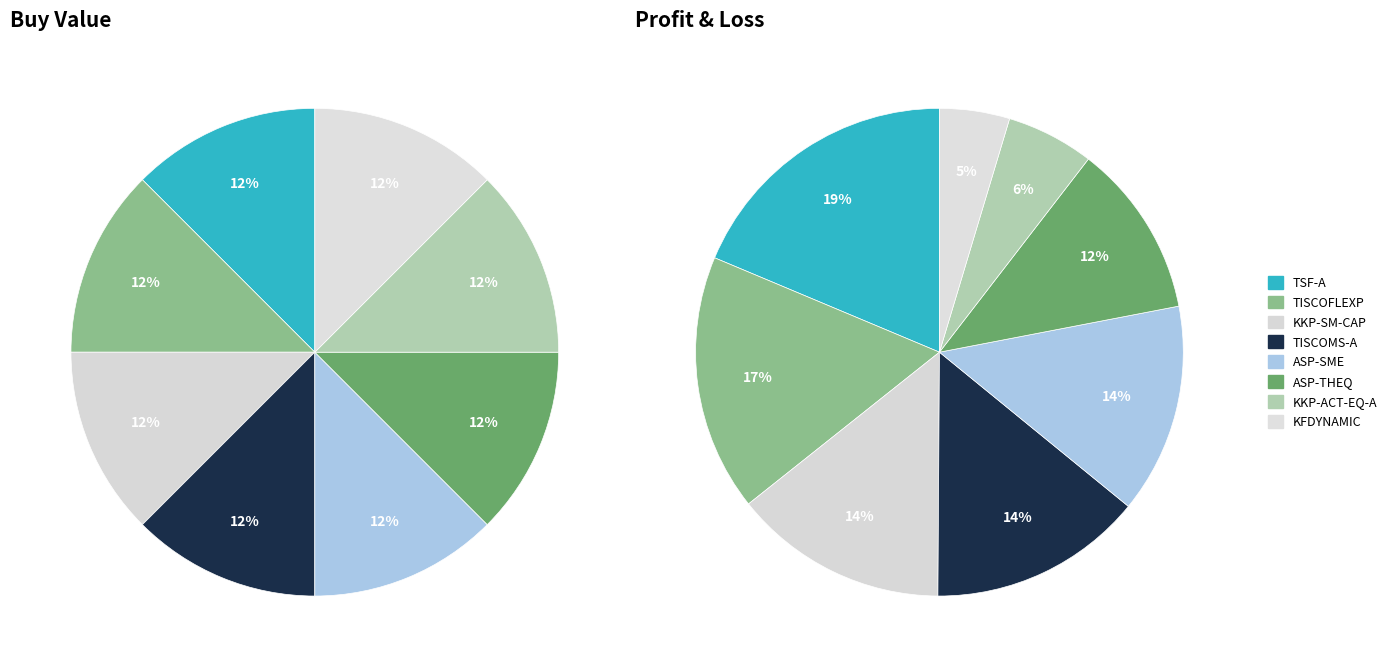

To the nearest percent, what is the combined percentage of TISCOMS-A and TISCOFLEXP?

25%